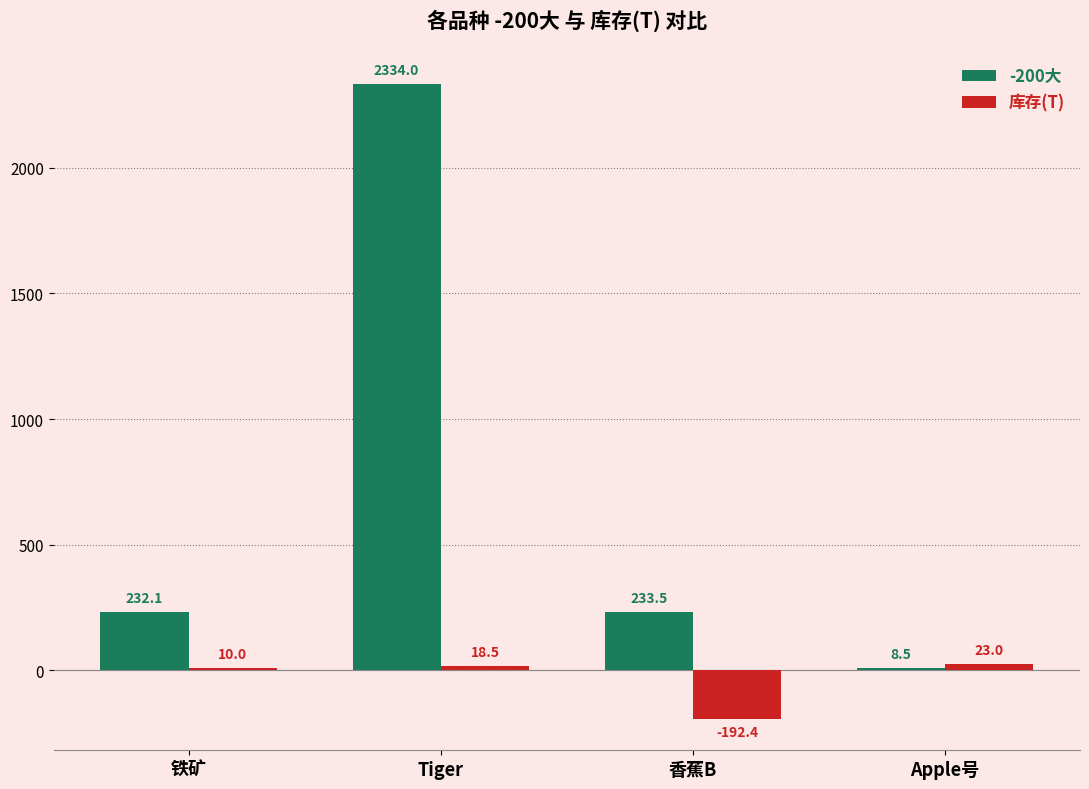

Reading right to left, transcribe all the data shown in this chart.

-200大: Apple号=8.5	香蕉B=233.5	Tiger=2334.0	铁矿=232.1
库存(T): Apple号=23.0	香蕉B=-192.4	Tiger=18.5	铁矿=10.0